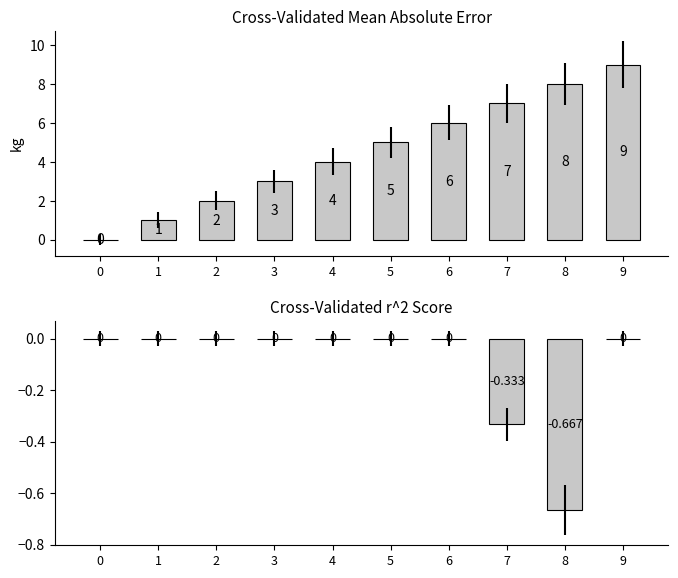

Is it true that col_0 equals 3.4 at 2?

False